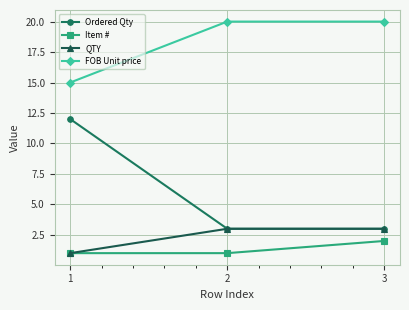

Reading left to right, transcribe all the data shown in this chart.

Ordered Qty: 1=12	2=3	3=3
Item #: 1=1	2=1	3=2
QTY: 1=1	2=3	3=3
FOB Unit price: 1=15	2=20	3=20